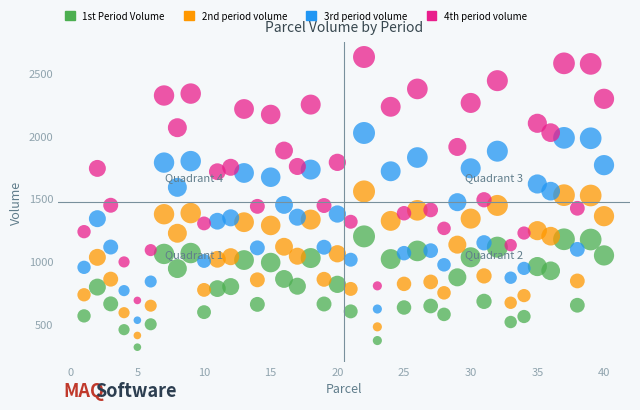

Which series has the largest Y range (max minus min)?

4th period volume